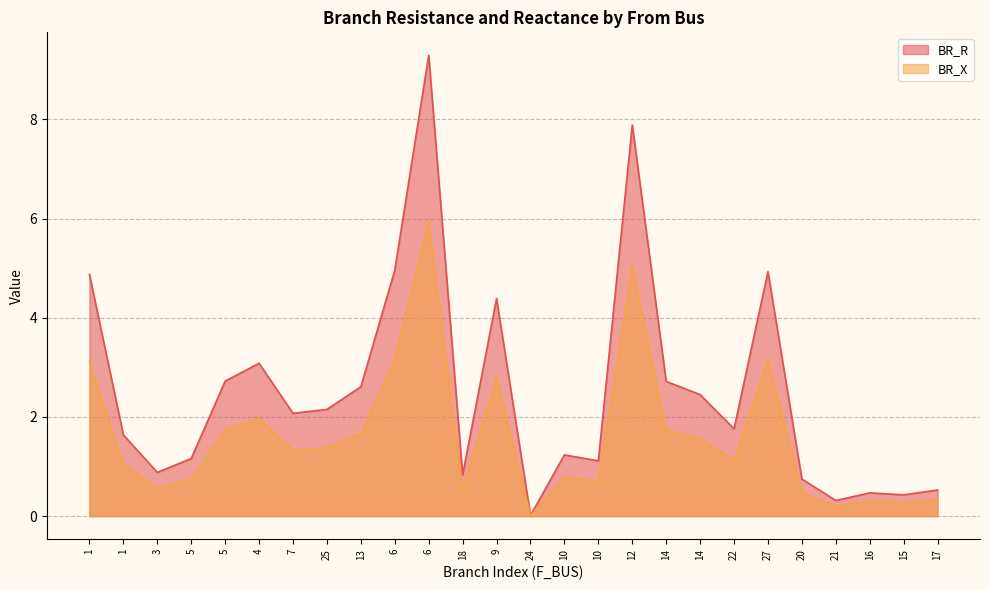

True or false: BR_X and BR_R intersect in this chart.

False